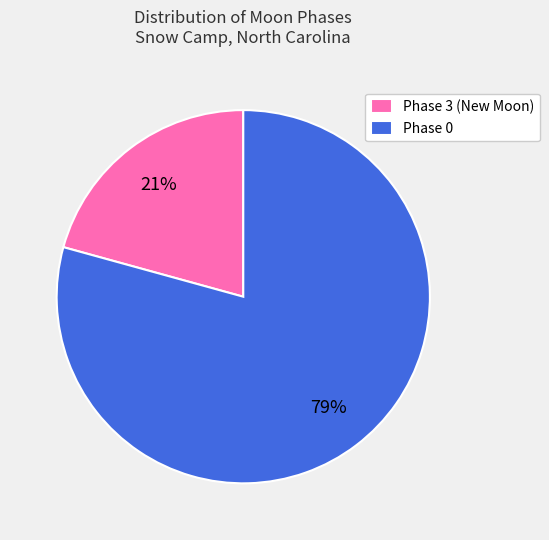

How many segments does this pie chart have?

2